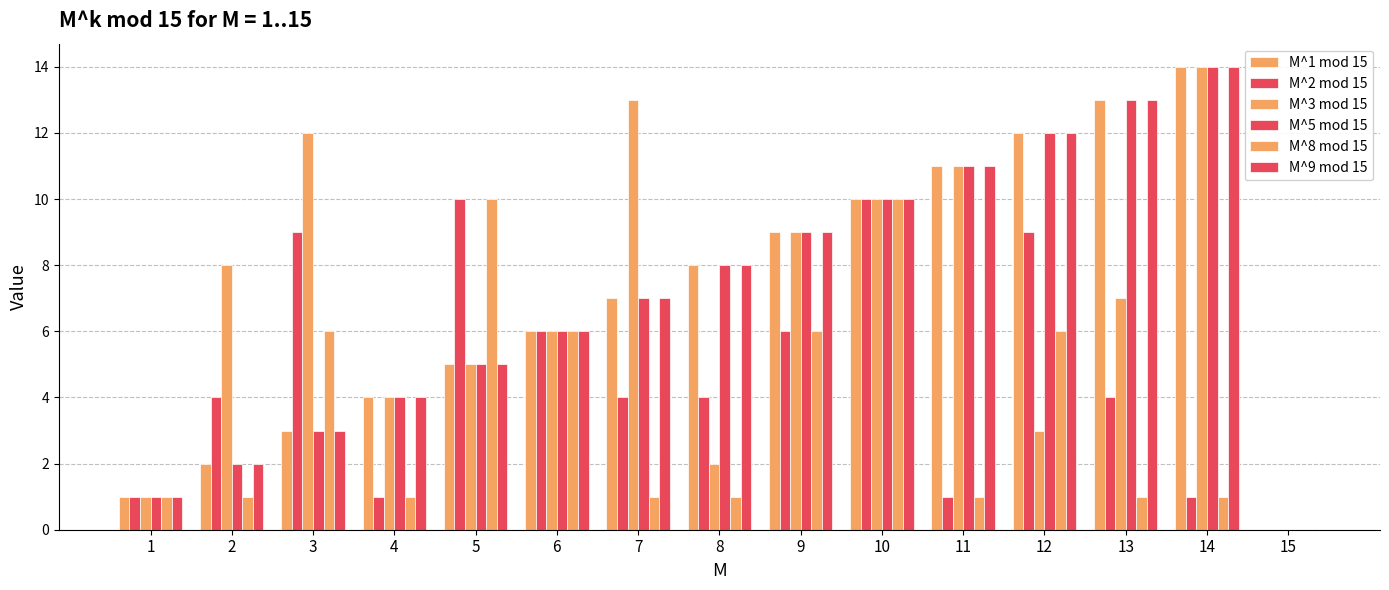

Count the number of data series in this chart.

6